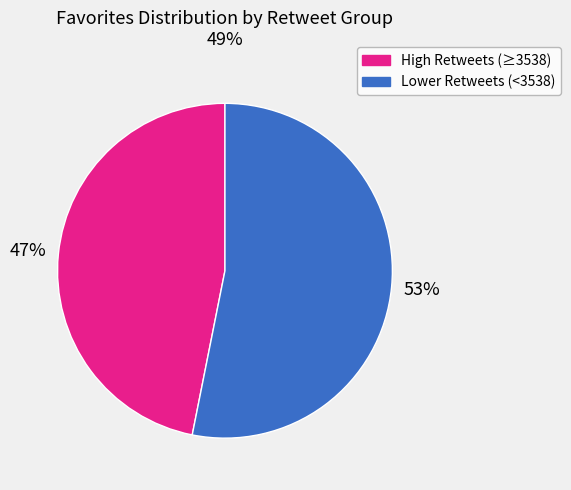

To the nearest percent, what is the average slice percentage?

50%